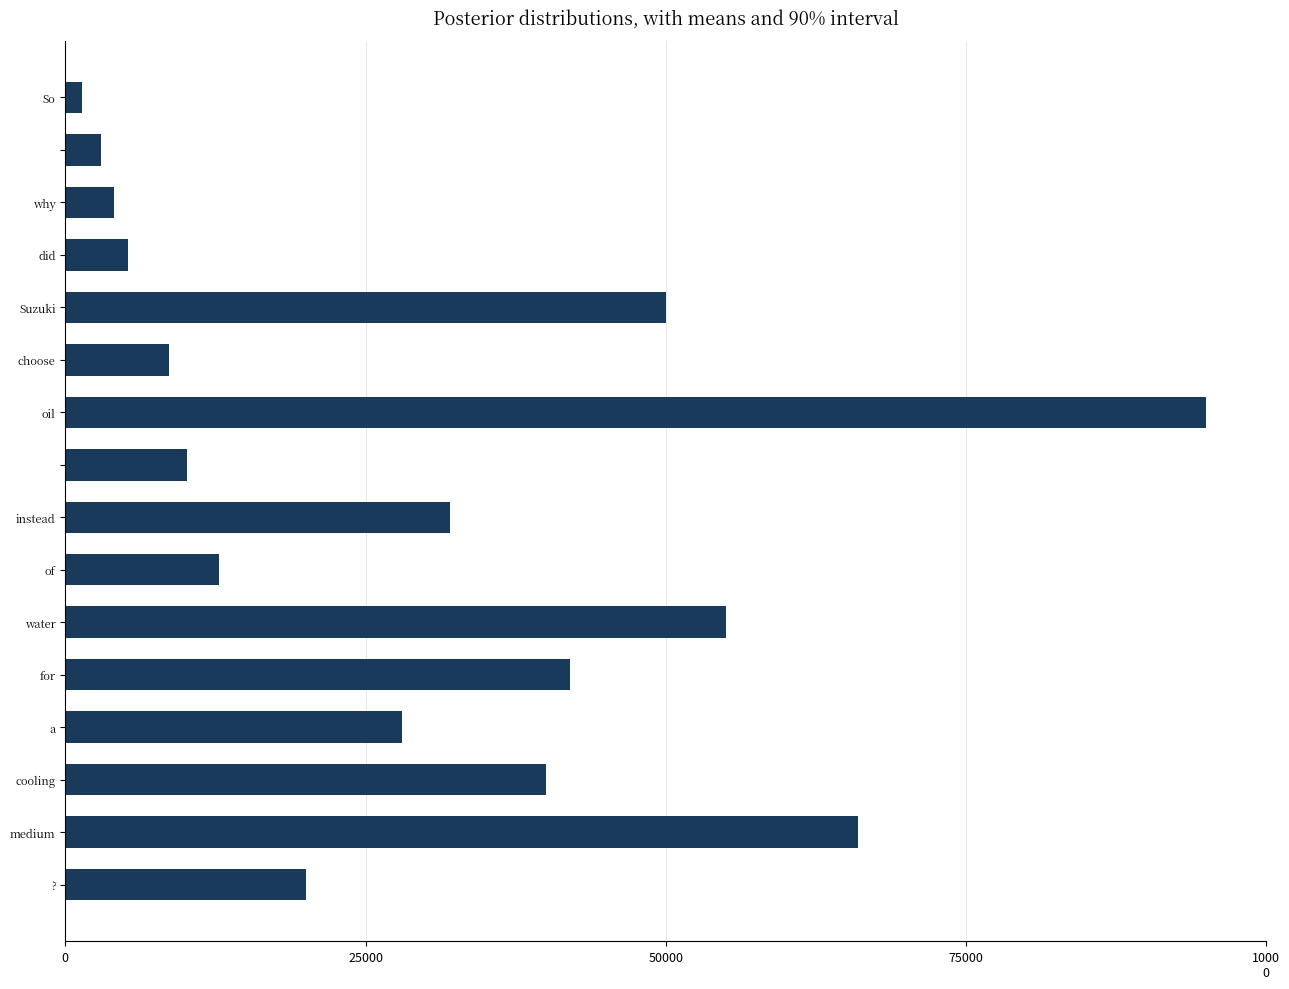

Where is the data nearest to the value 48180?

Suzuki